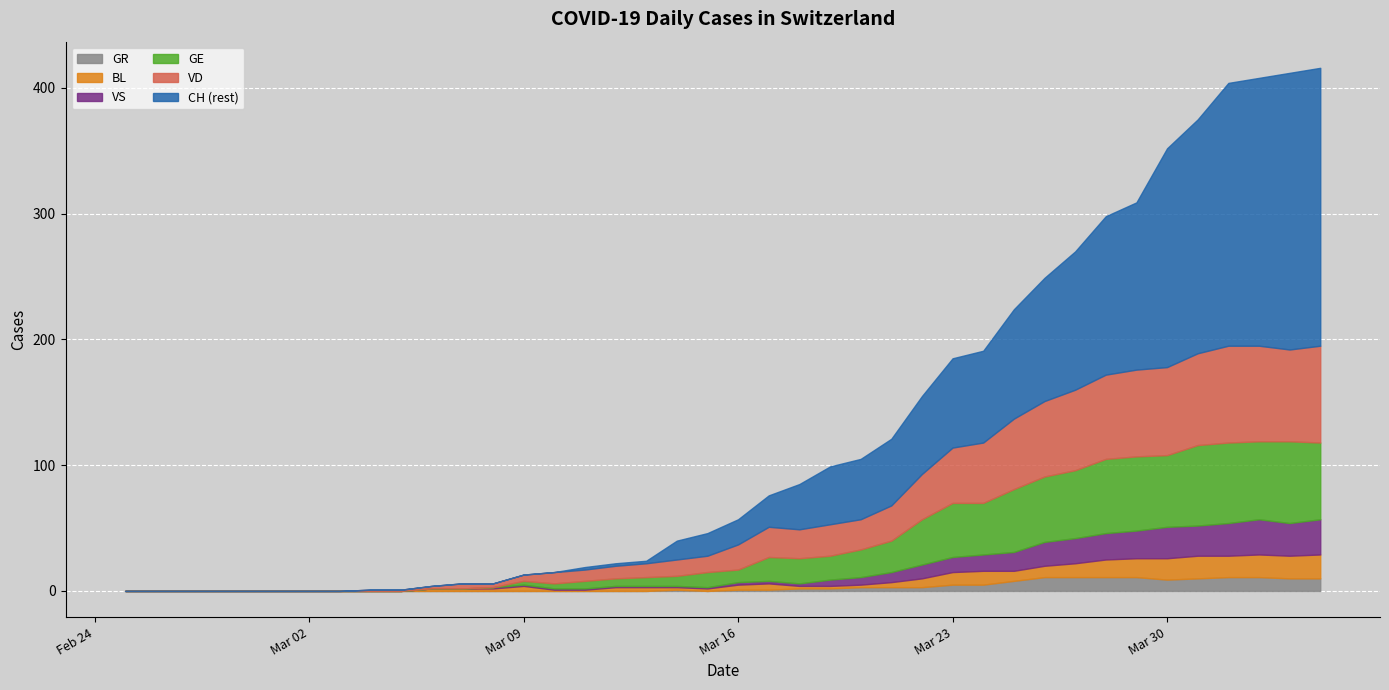

How many values in the BL series are below 3?

20